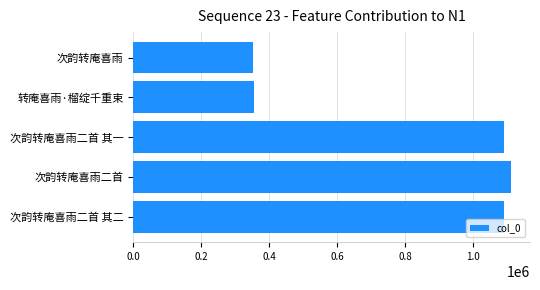

True or false: the data shows 131237 at 次韵转庵喜雨.

False